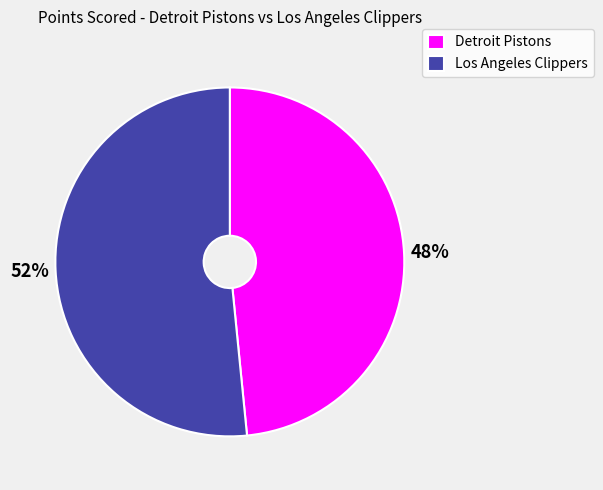

How many slices are in this pie chart?

2